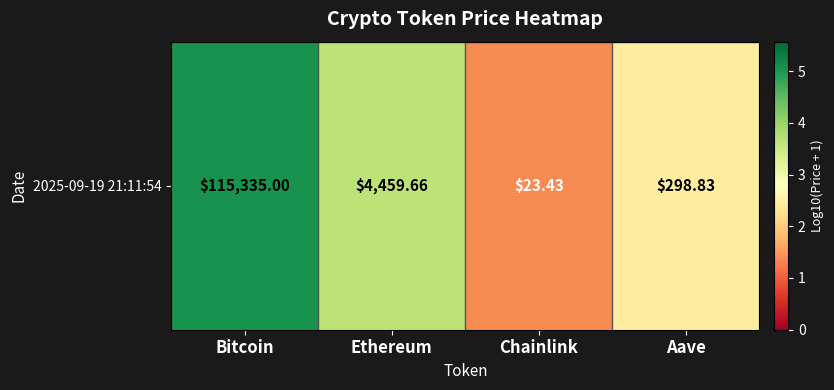

What is the change in value from Ethereum to Chainlink?

-2.3